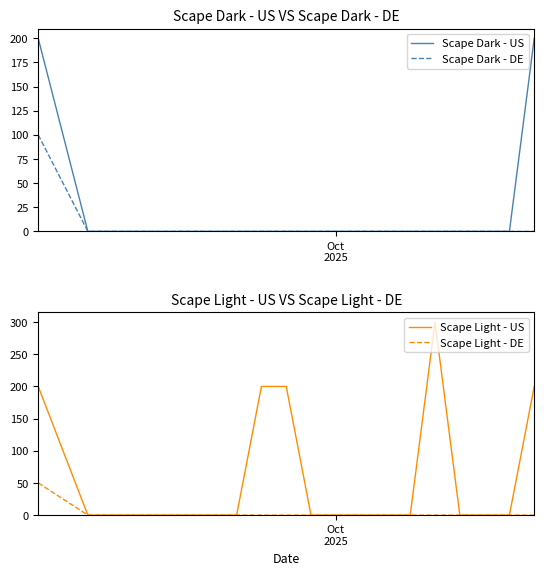

True or false: Scape Light - US and Scape Light - DE cross at least once.

False